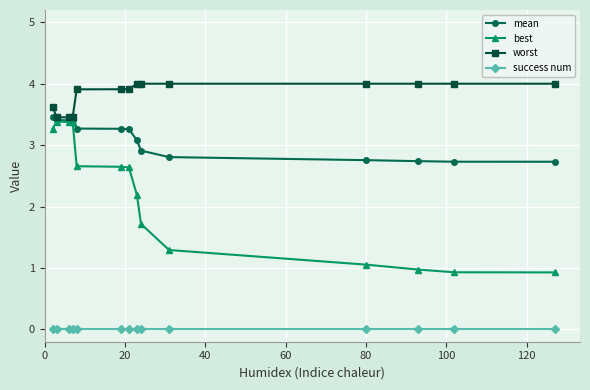

Which series has the largest range (max minus min)?

best